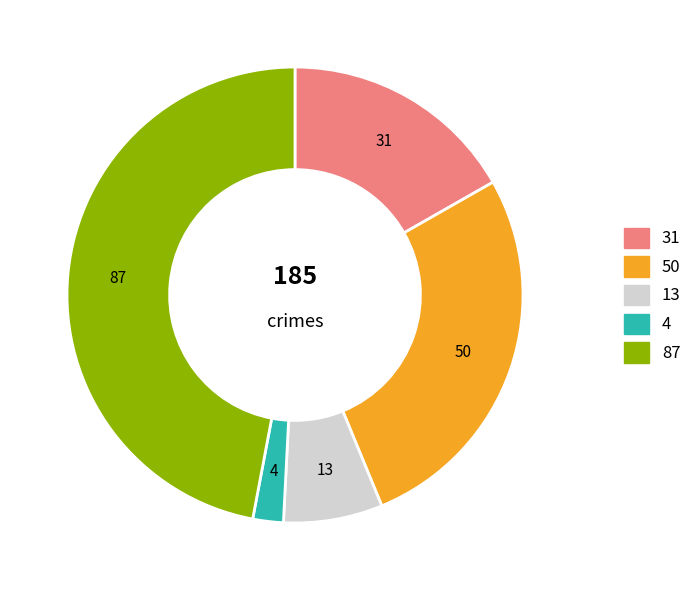

Is there a majority slice in this chart?

No